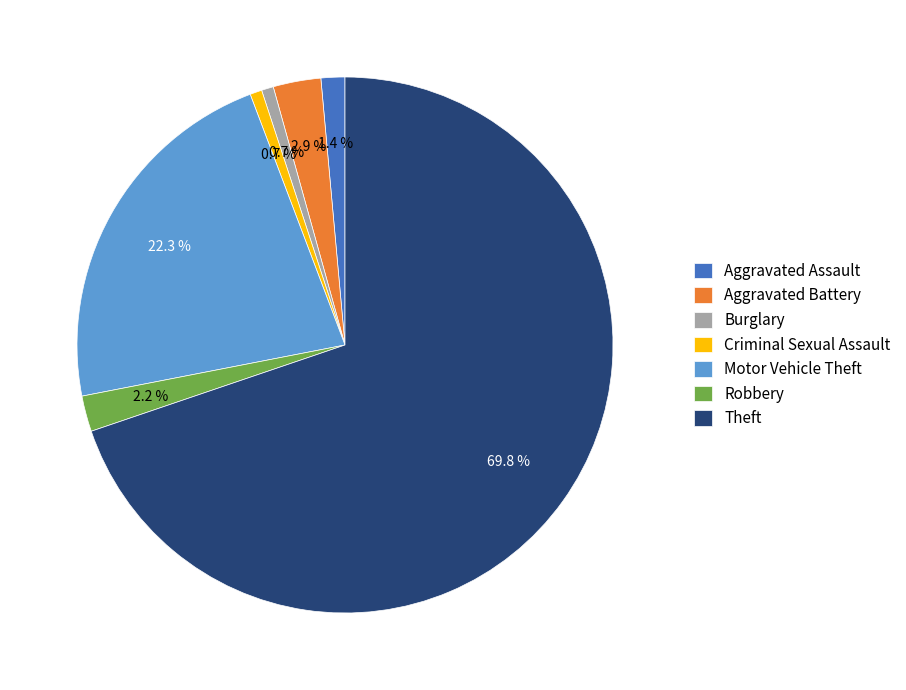

What is the total percentage of Aggravated Battery and Criminal Sexual Assault?

3.6%